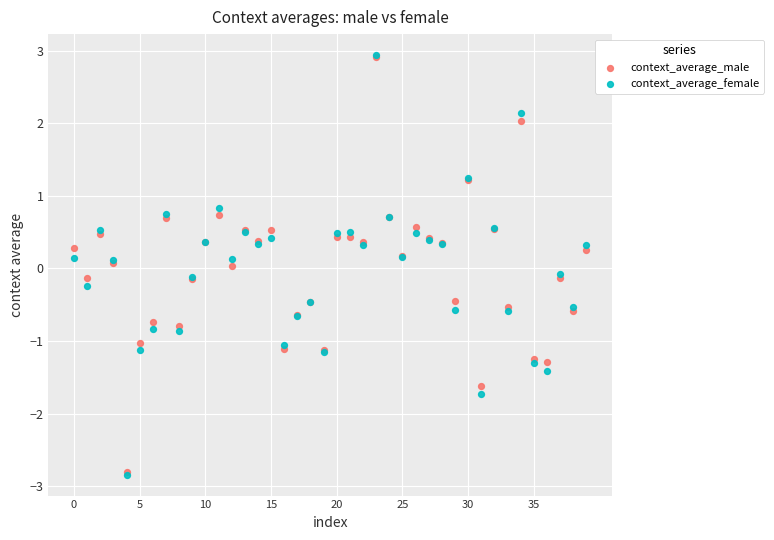

Which series has the largest Y range (max minus min)?

context_average_female